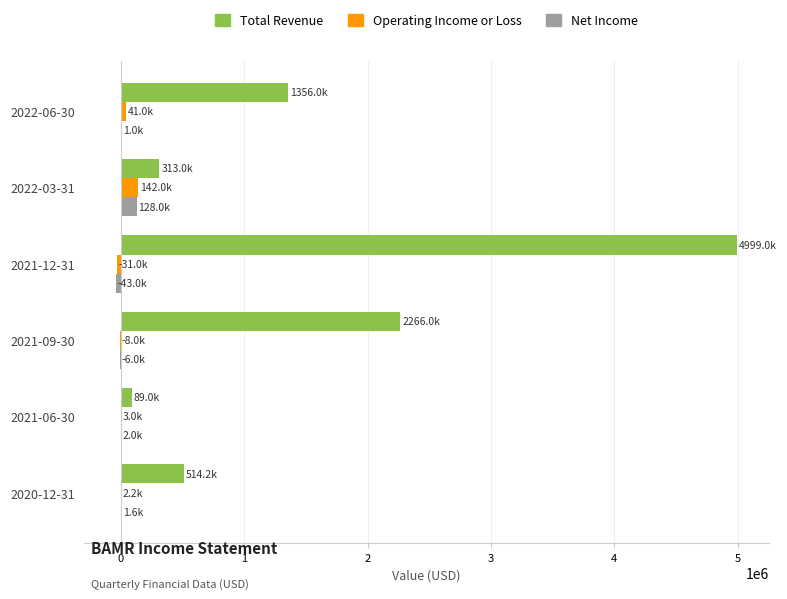

At which label does Net Income reach its peak?

2022-03-31